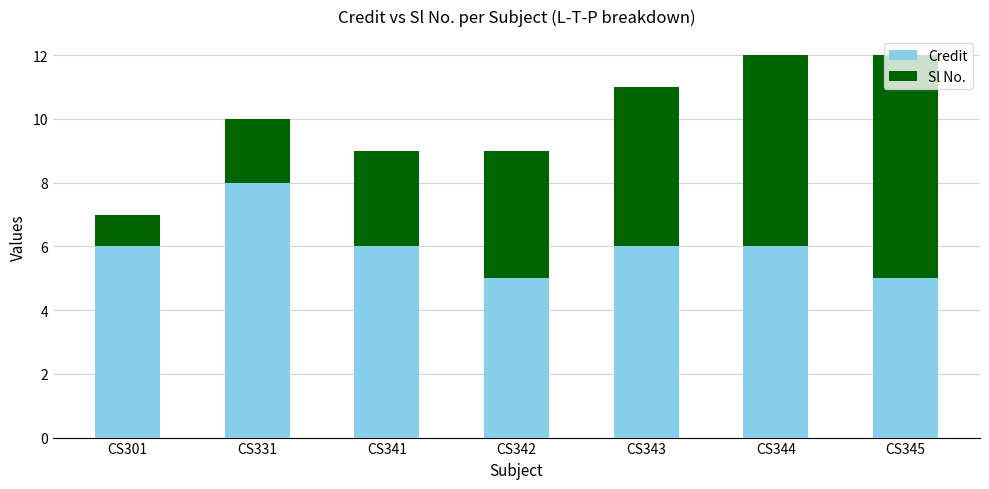

How many data points does each series have?

7